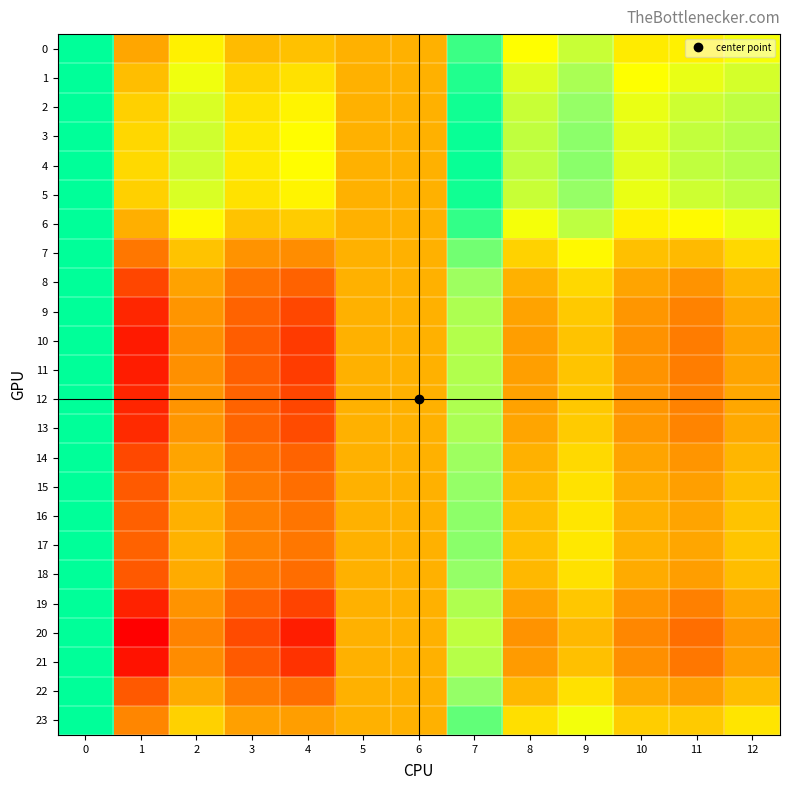

How many data points does each series have?

13